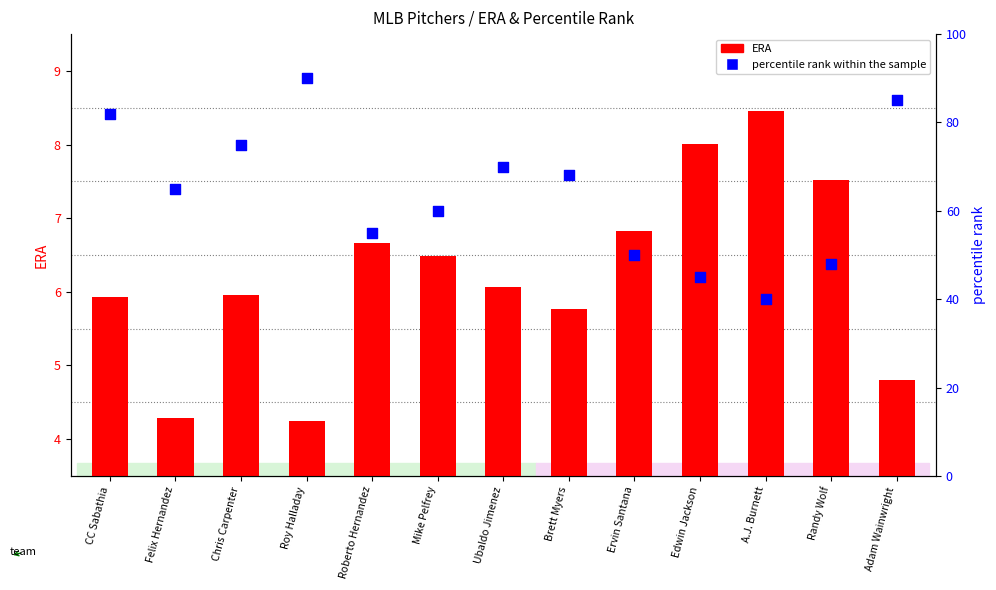

Which series reaches the minimum Y coordinate?

ERA (count)